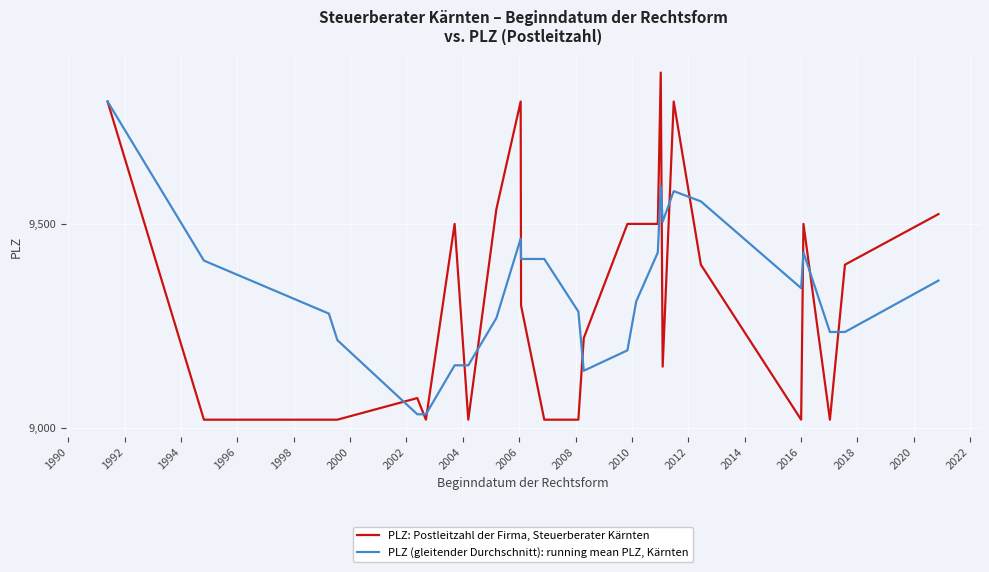

Which series has the largest range (max minus min)?

PLZ: Postleitzahl der Firma, Steuerberater Kärnten